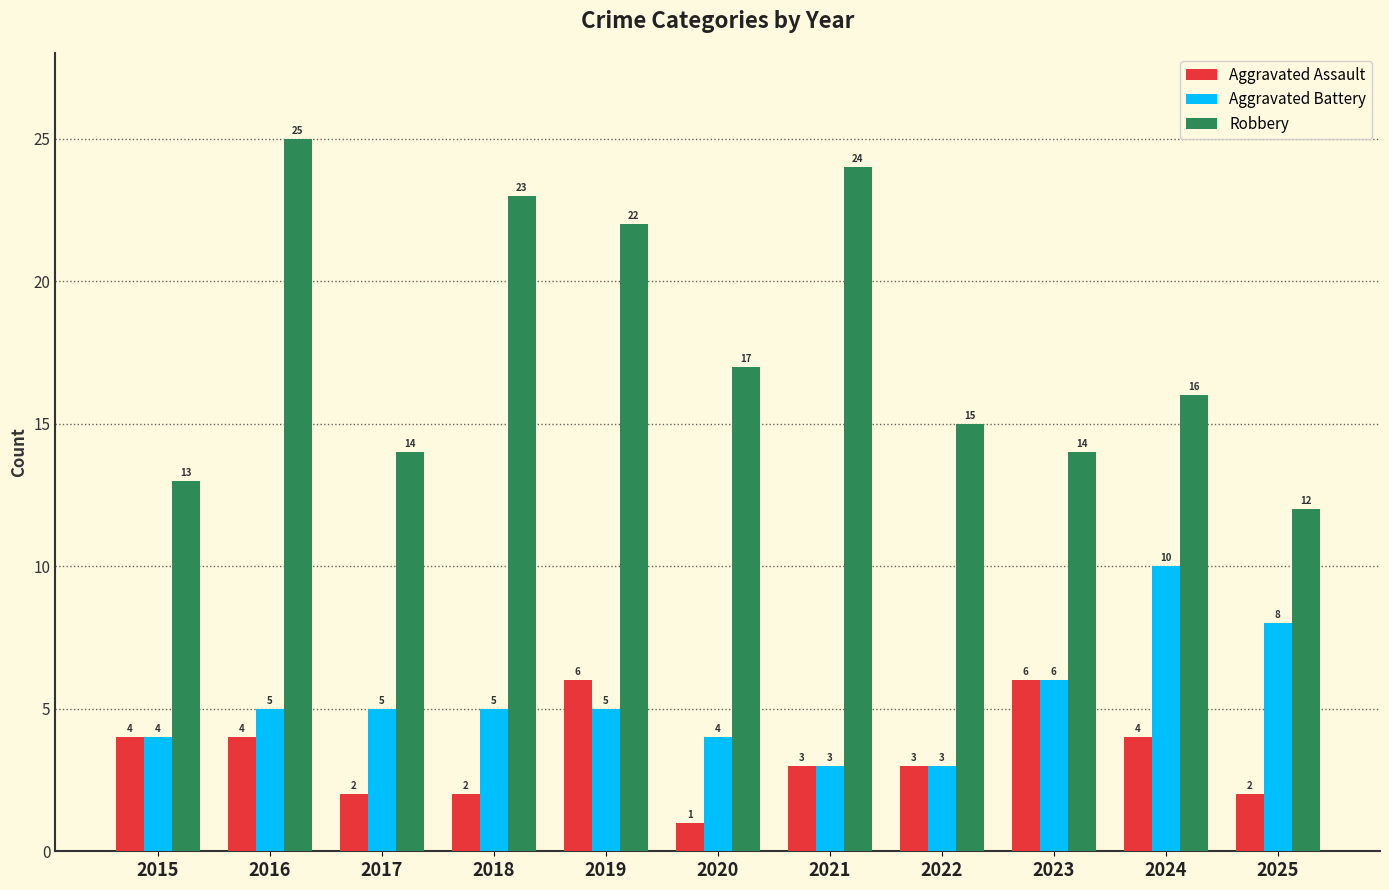

How many groups of bars are there?

11